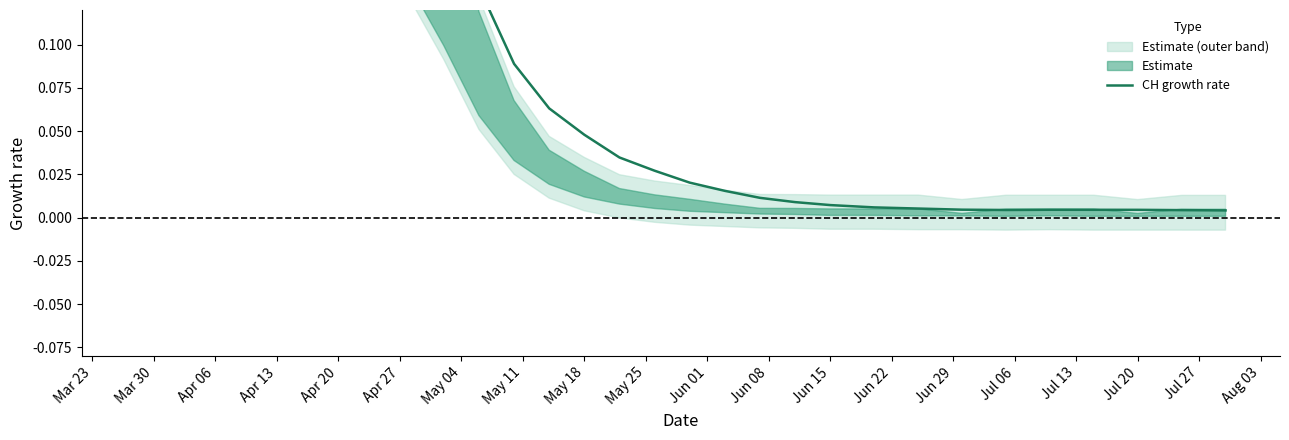

True or false: the data shows 0.0 at Jul 20.

False